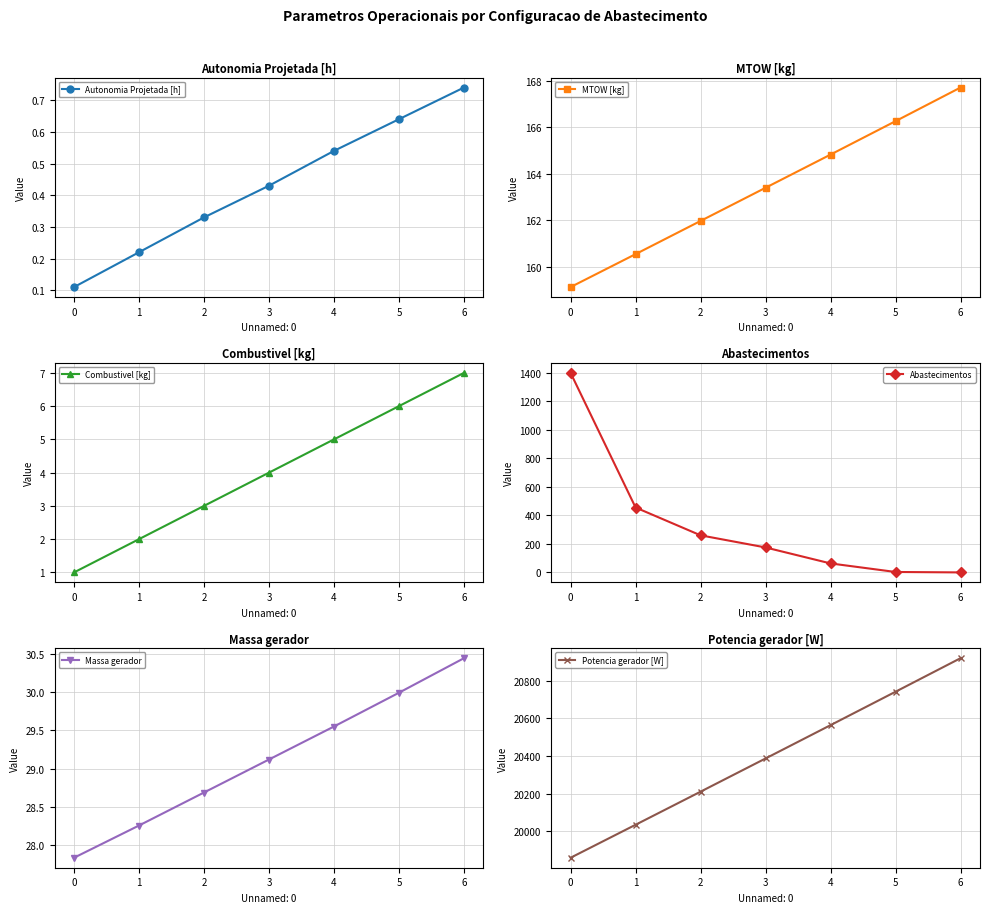

What is the difference between the maximum and second lowest values in the MTOW [kg] series?

7.2